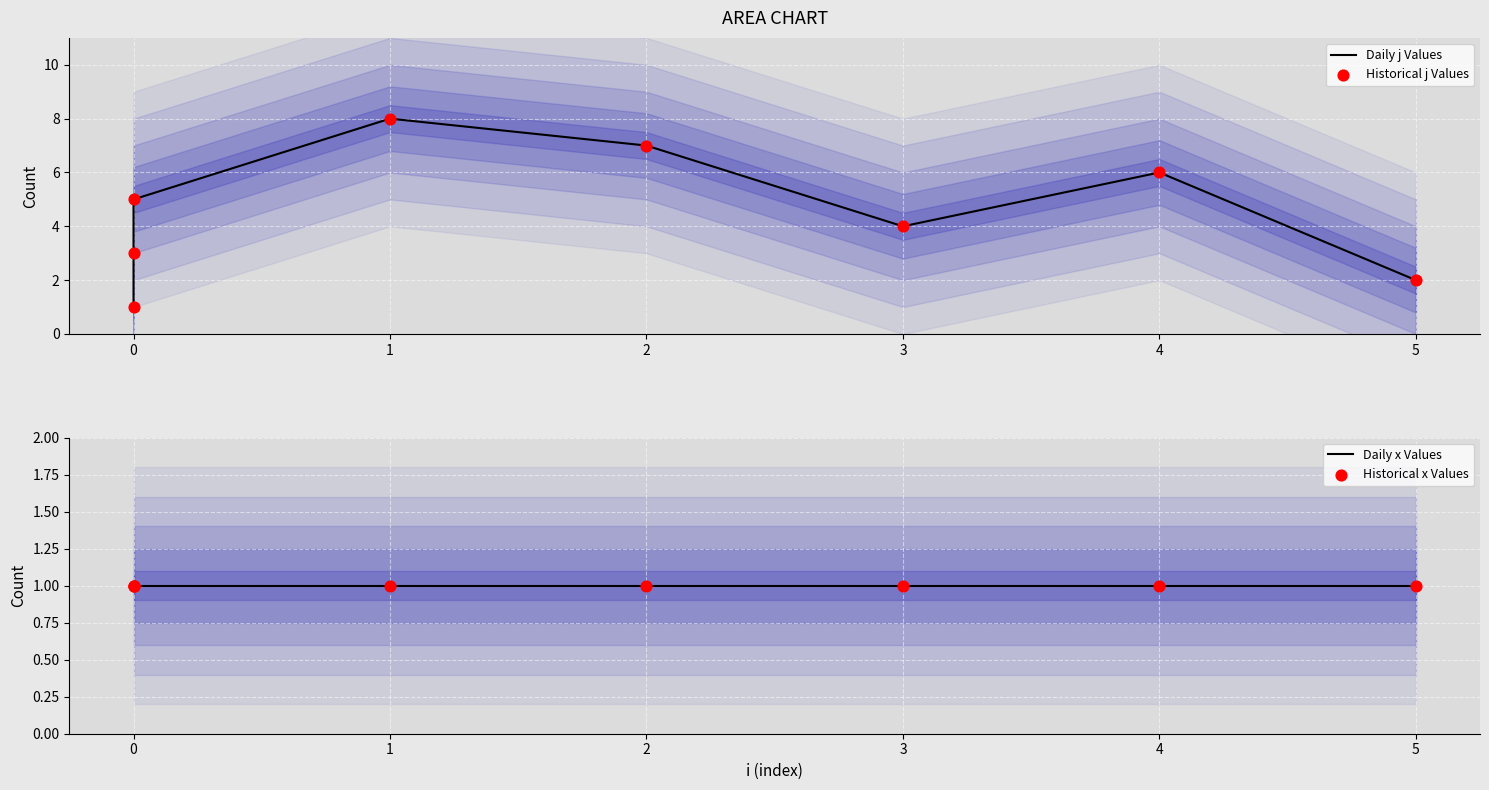

What are all the series names shown in the legend?

Daily j Values, Historical j Values, Daily x Values, Historical x Values